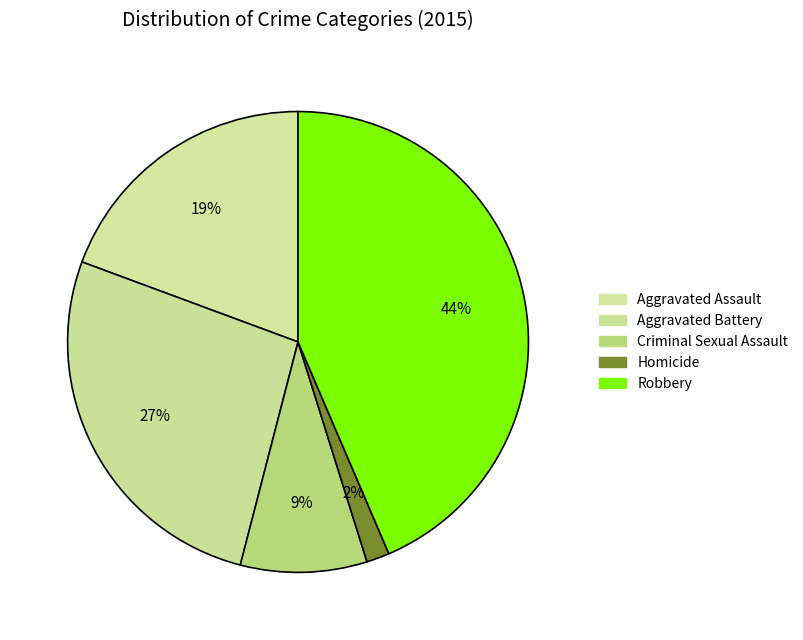

What portion of the pie excludes Robbery?

56.5%